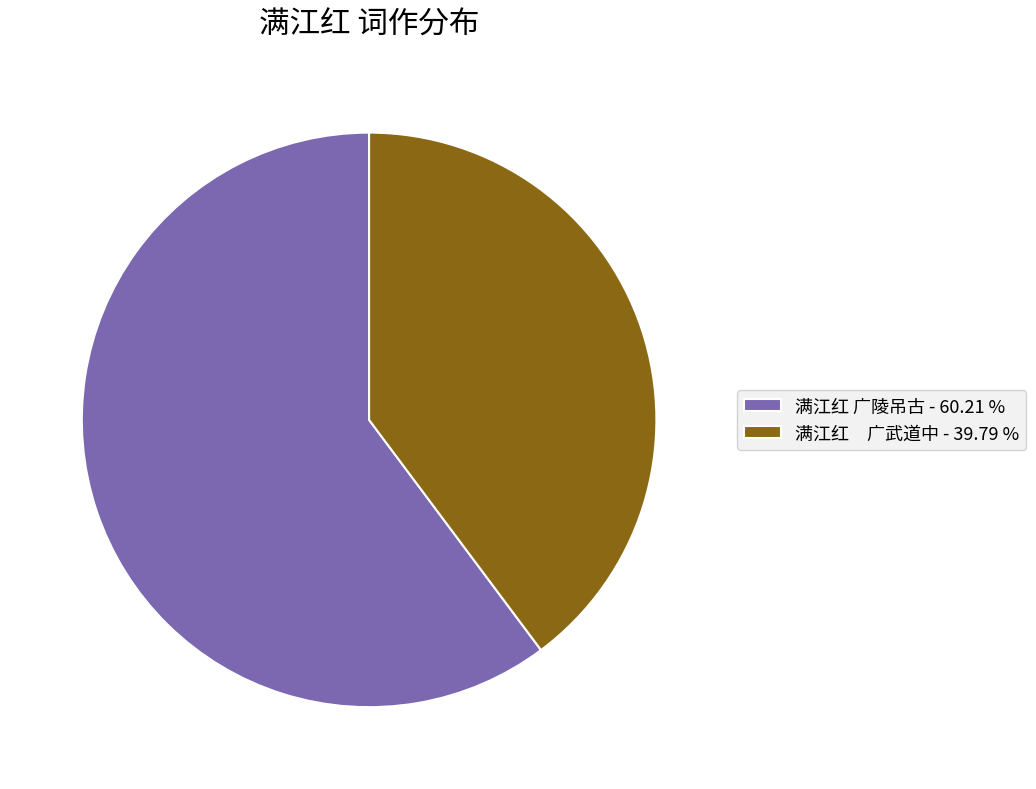

Combined, do 满江红 广陵吊古 - 60.21 % and 满江红 广武道中 - 39.79 % account for over 50%?

Yes